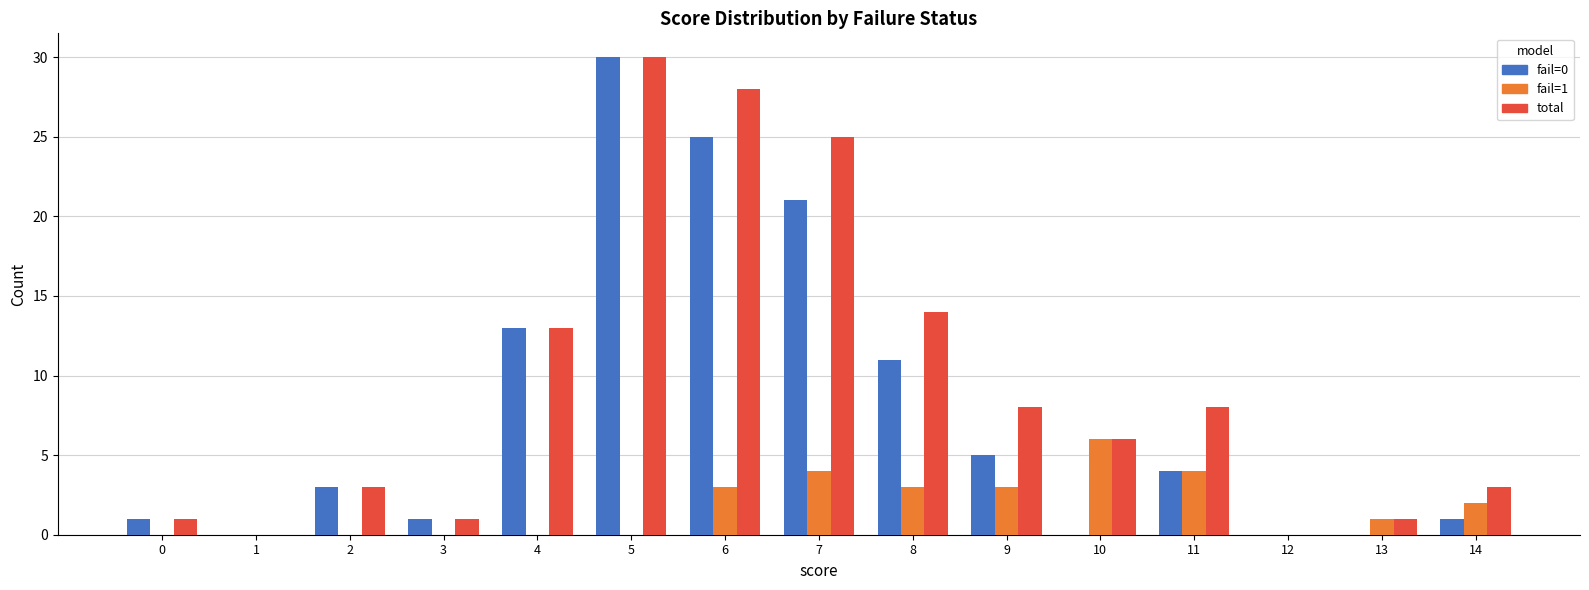

How many groups of bars are there?

15